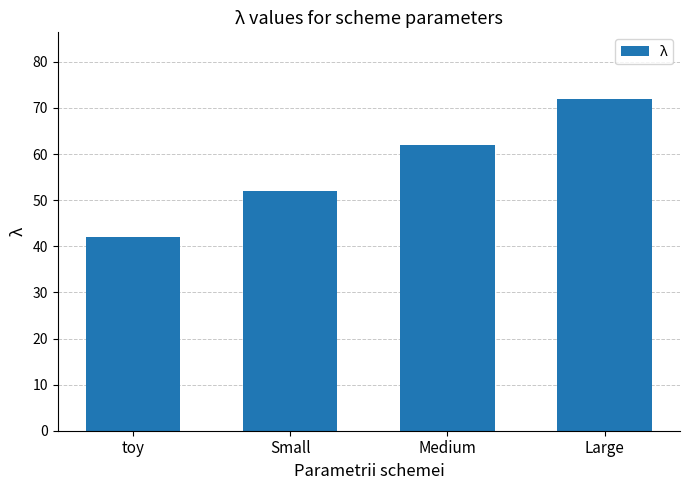

Reading left to right, list all the values displayed in this chart.

42	52	62	72